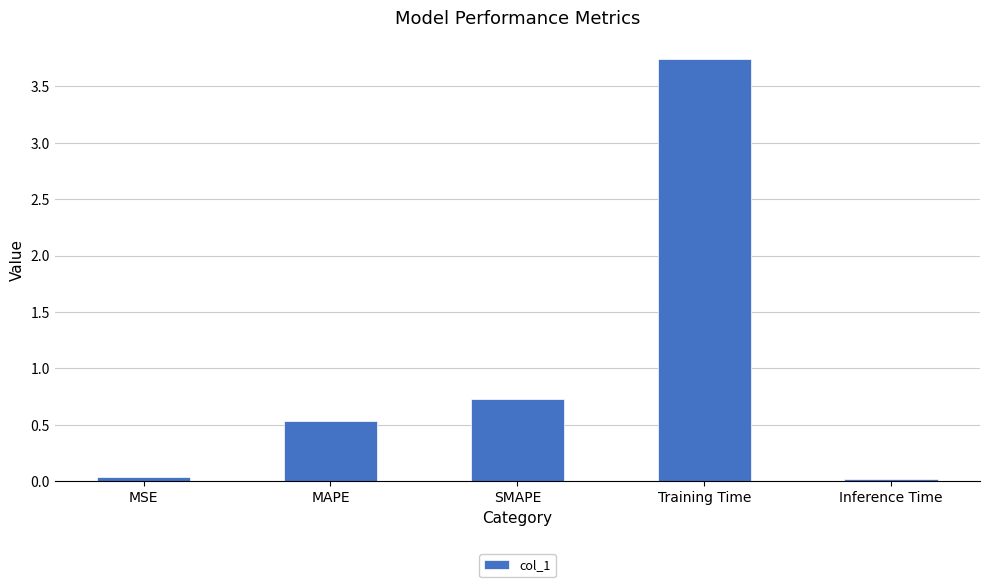

Count the number of data series in this chart.

1